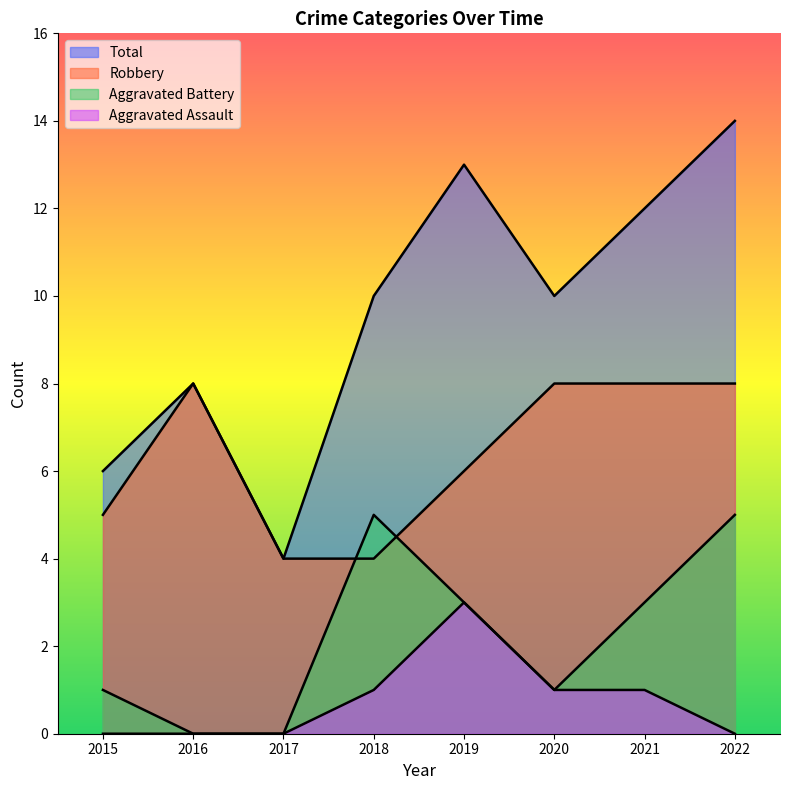

How many distinct data groups are displayed?

4